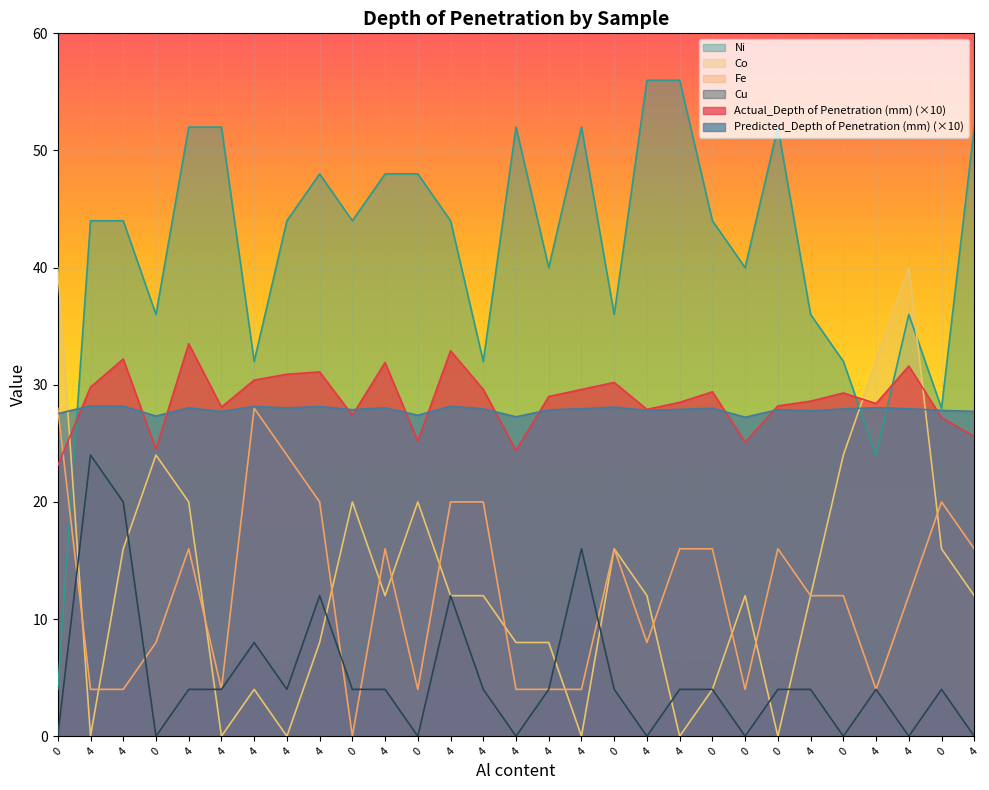

At which category does Co reach its first local valley?

4